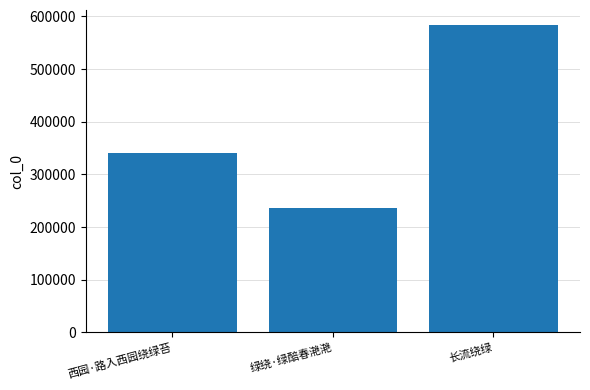

What is the greatest value displayed?

582882